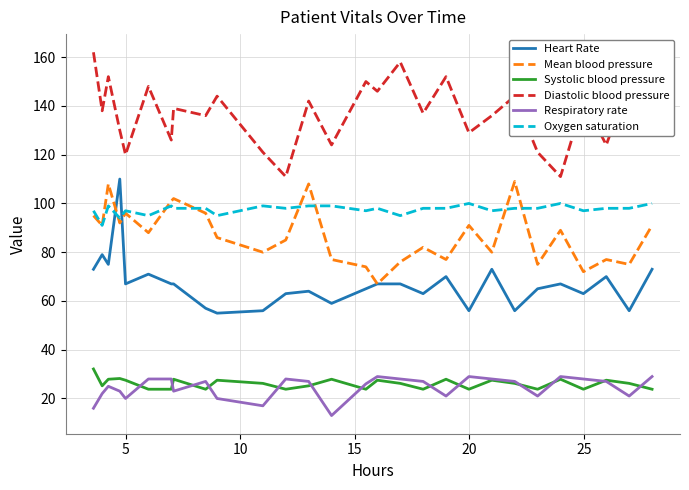

What is the maximum value for Heart Rate?

110.0